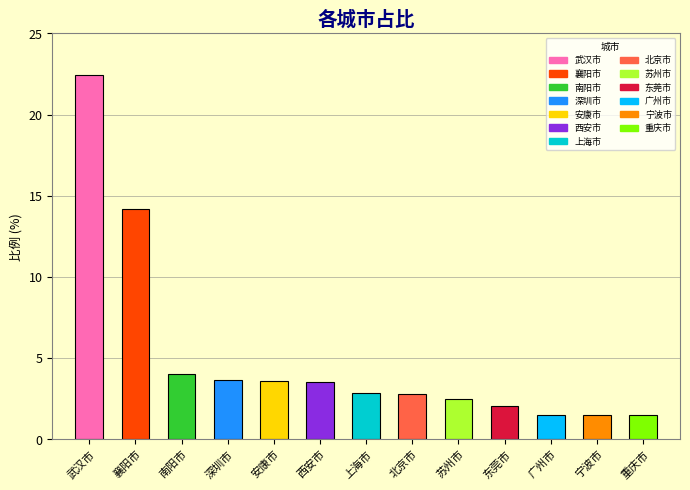

Does the chart contain any negative values?

No